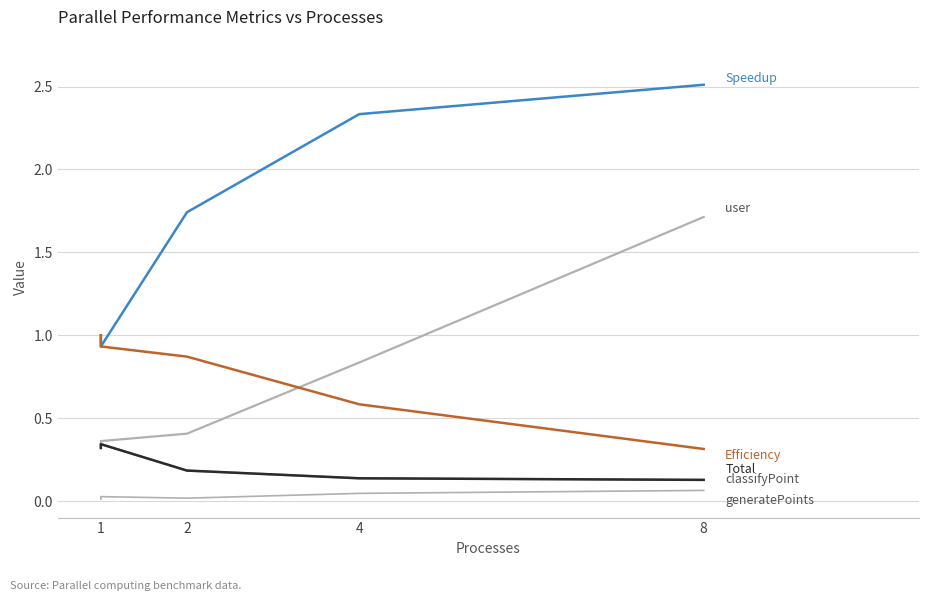

True or false: Speedup and Total cross at least once.

False